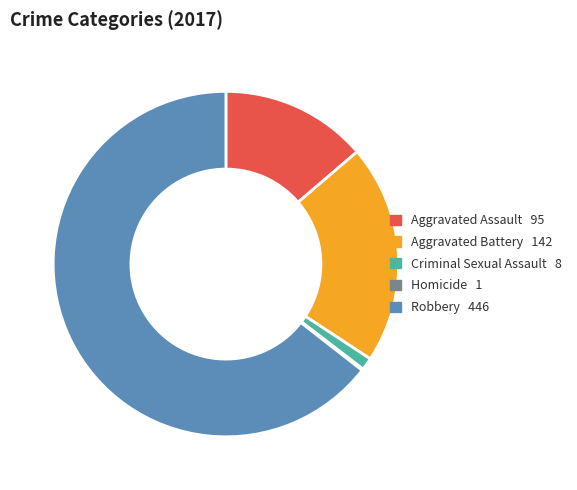

True or false: Aggravated Battery accounts for 21% of the total.

True